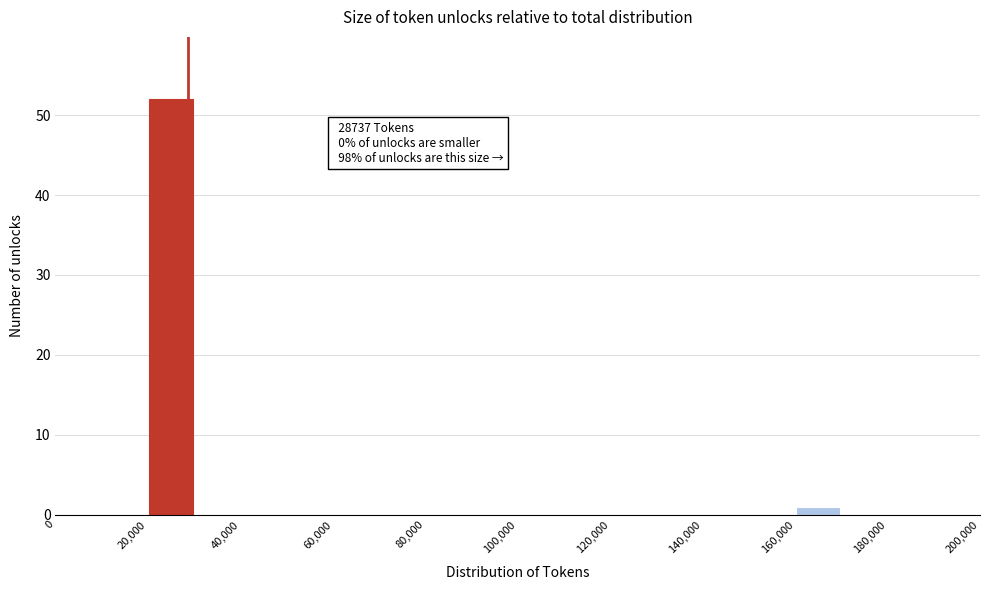

Which range on the x-axis has the tallest bar?

20000 to 30000